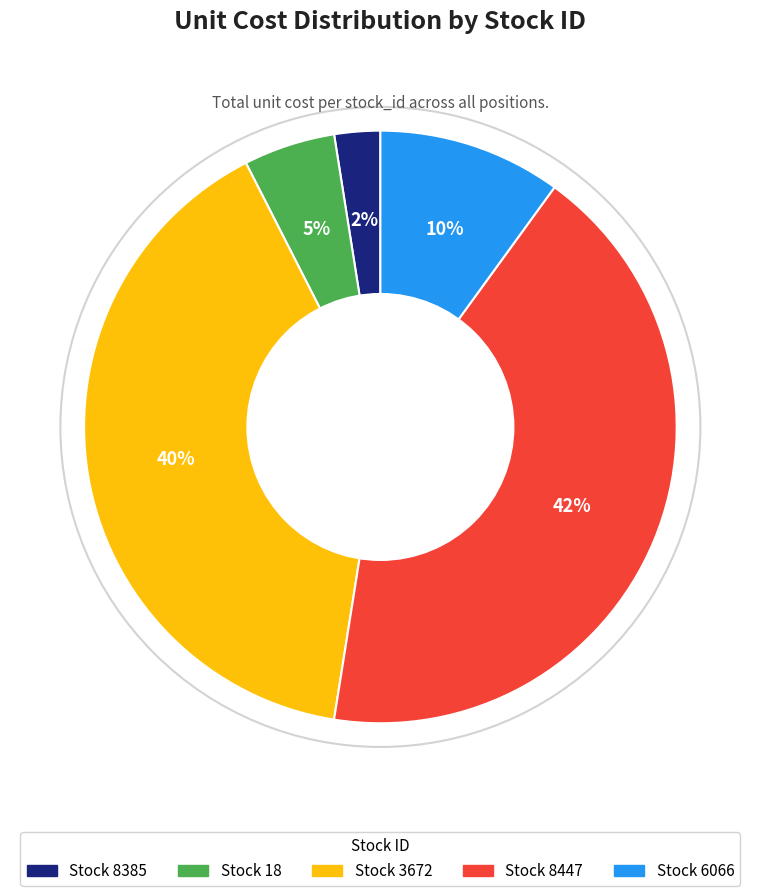

Is there any slice that represents more than half of the pie?

No